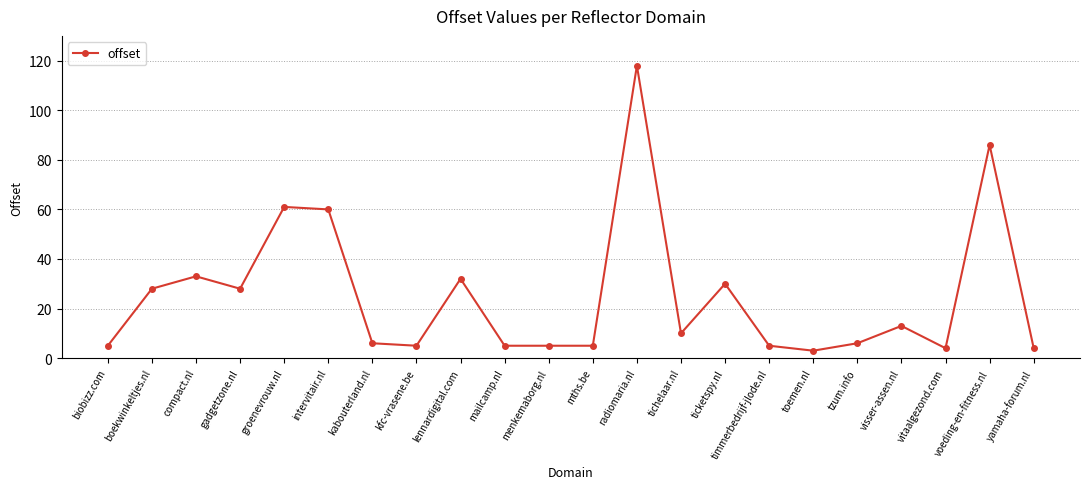

What is the difference between the maximum and minimum values?

115